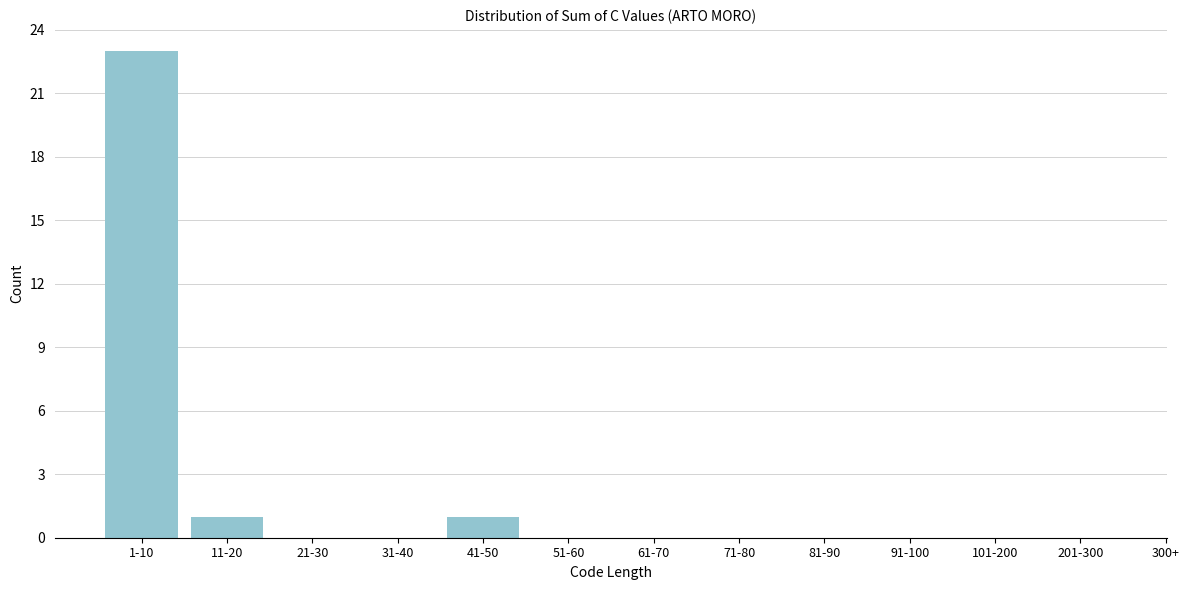

Reading left to right, list all the values displayed in this chart.

1-10=23	11-20=1	21-30=0	31-40=0	41-50=1	51-60=0	61-70=0	71-80=0	81-90=0	91-100=0	101-200=0	201-300=0